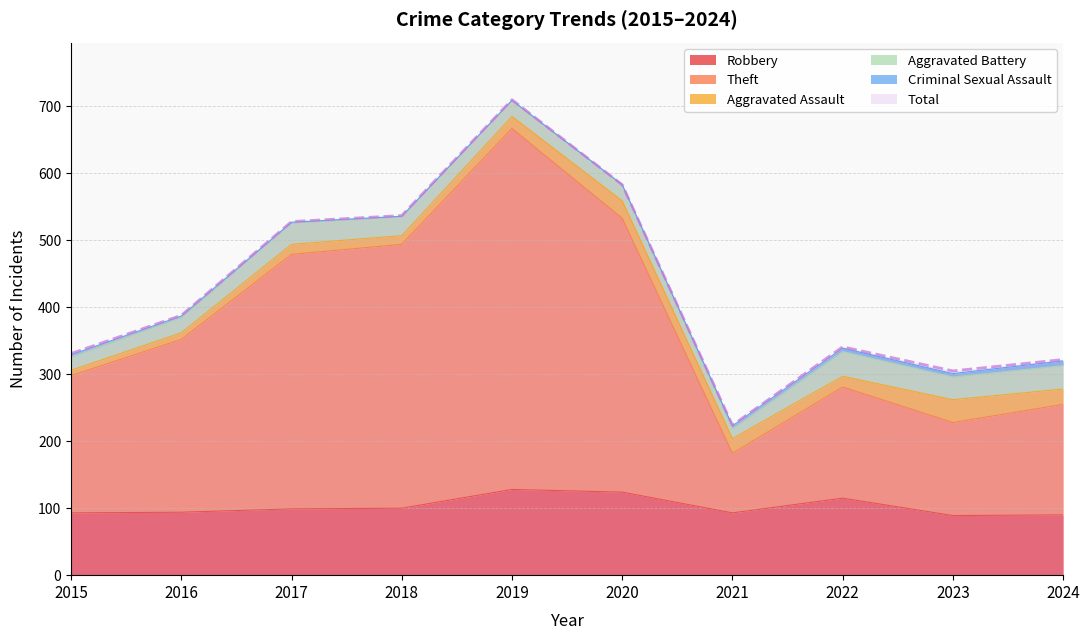

What is the spread (max minus min) of values at 2018?

437